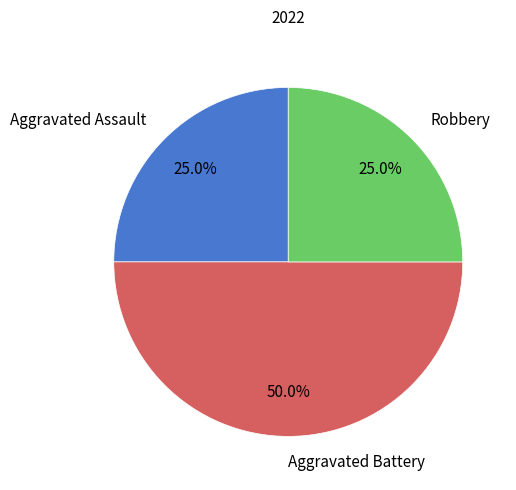

To the nearest percent, what is the average slice percentage?

33%